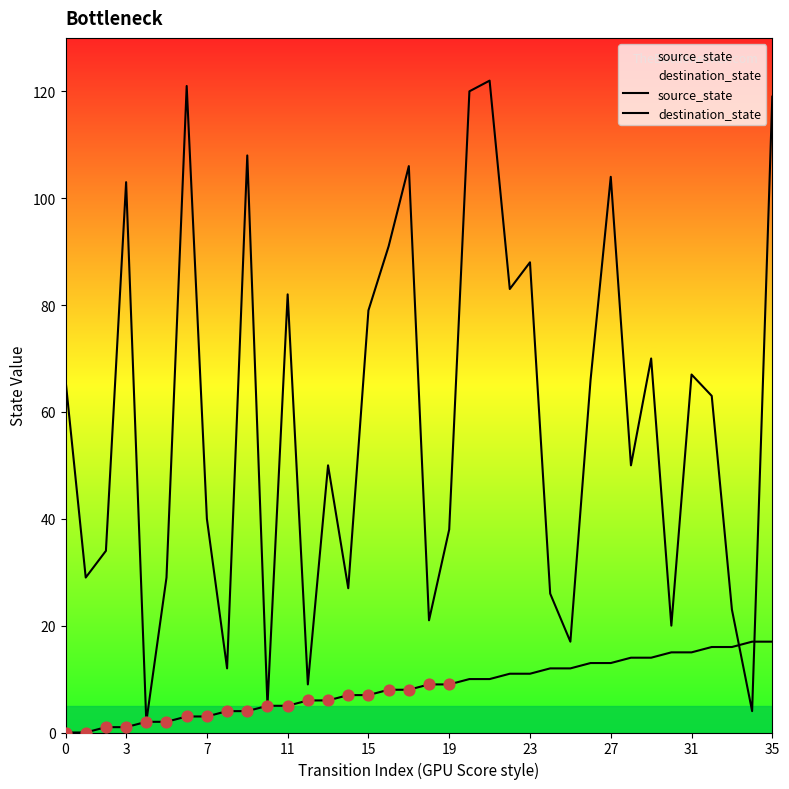

At how many categories does at least one series exceed 112?

4